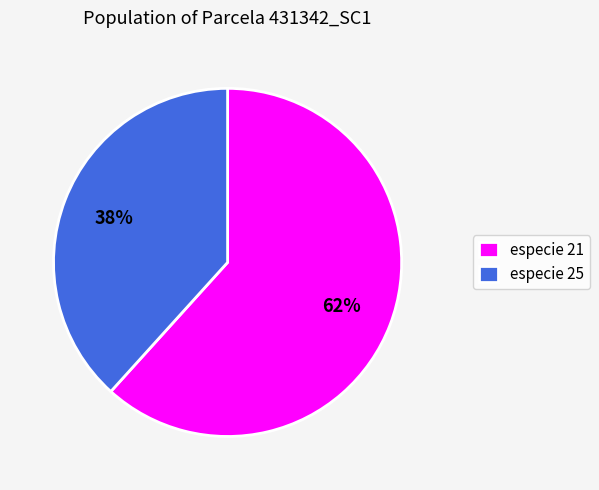

Is it true that especie 21 is 62% of the pie?

True